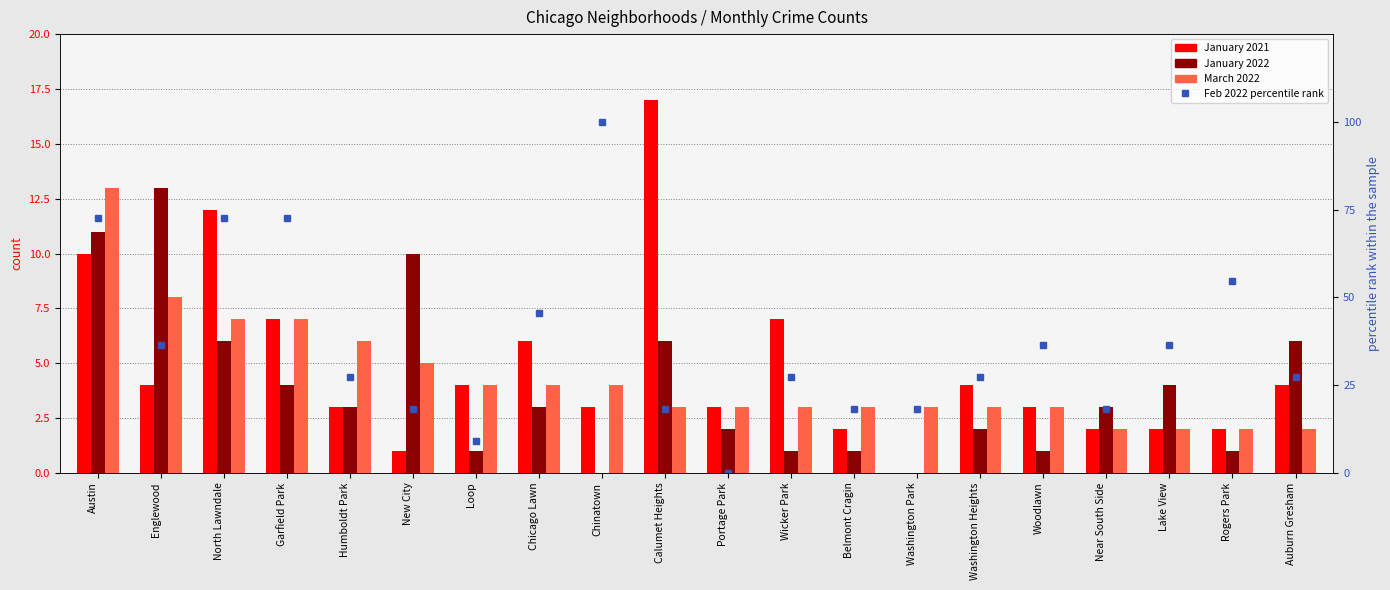

What is the label of the 15th bar from the left?

Washington Heights